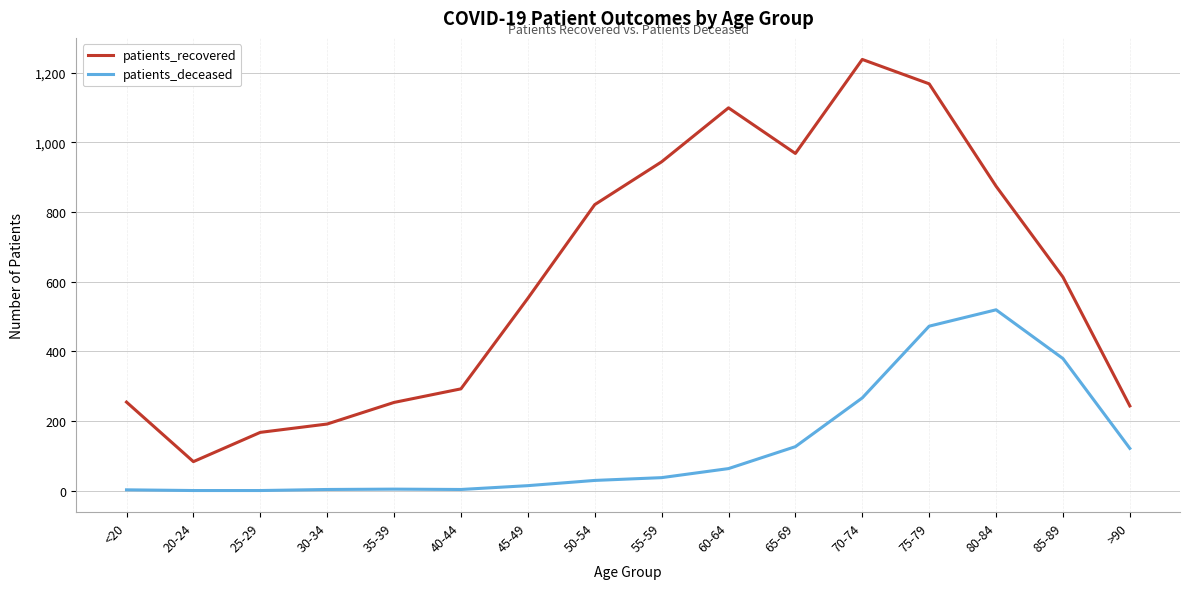

The patients_recovered series shows 253 at 35-39. True or false?

True